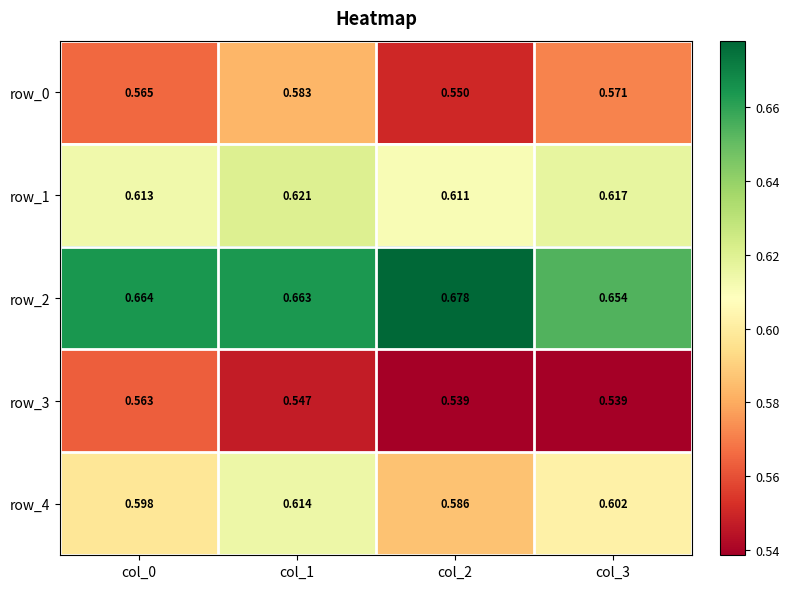

At which category is the sum across all series the highest?

col_1